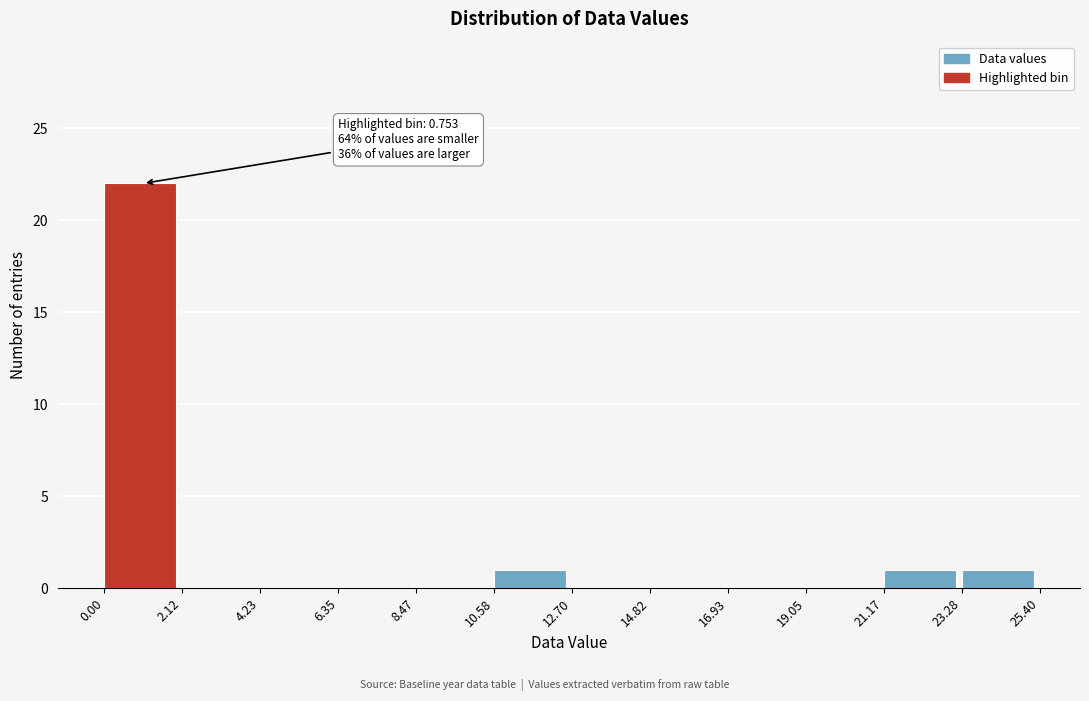

Which range on the x-axis has the tallest bar?

0.00 to 2.12